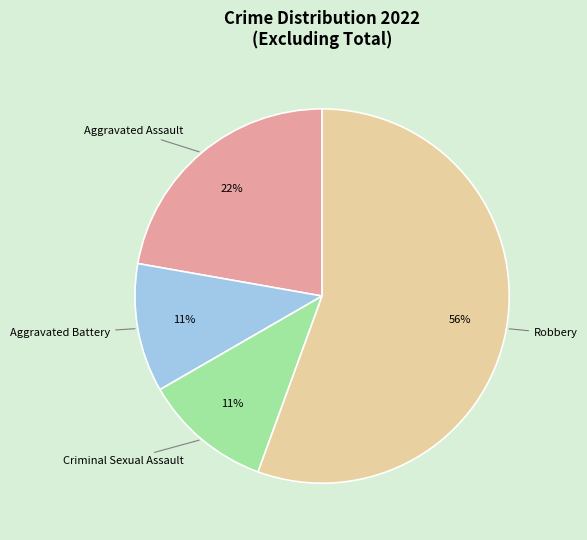

Is the sum of Aggravated Assault and Aggravated Battery greater than half?

No